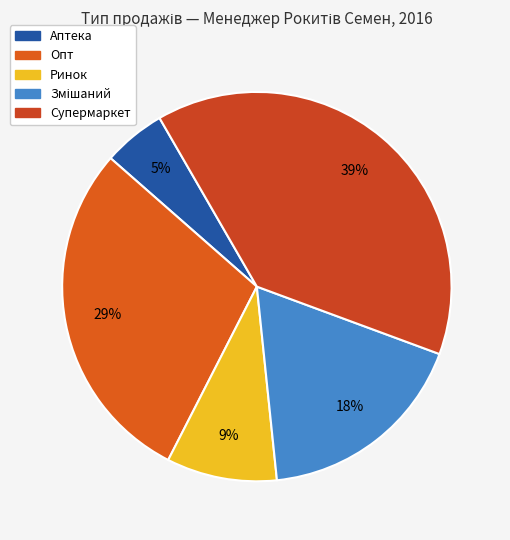

Is it true that Супермаркет is 39% of the pie?

True